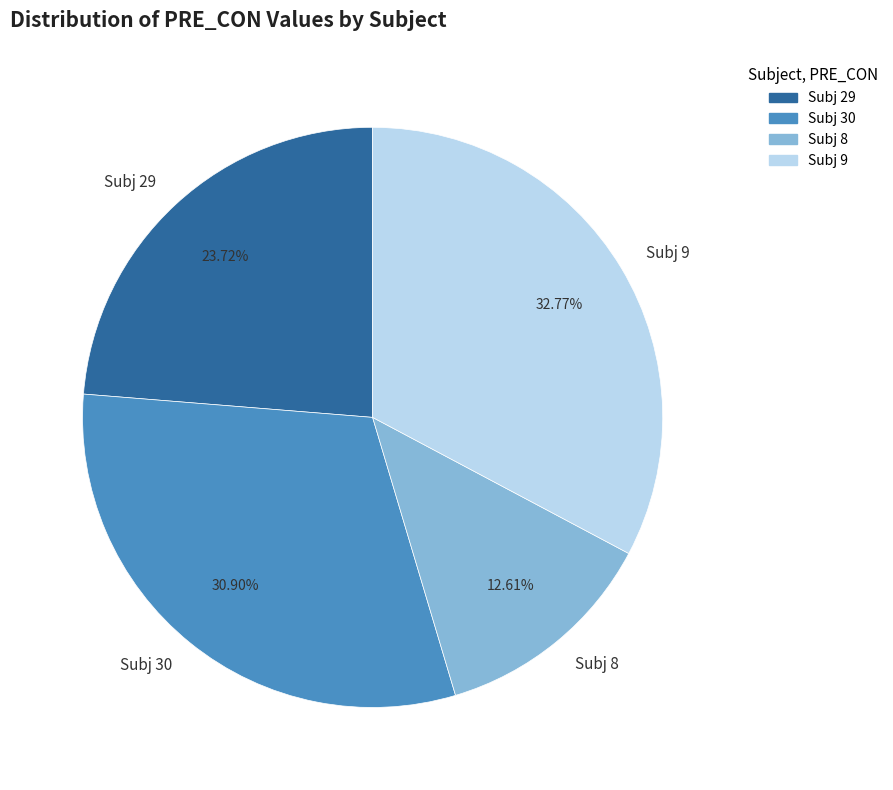

To the nearest percent, what percentage of the pie is Subj 29?

24%